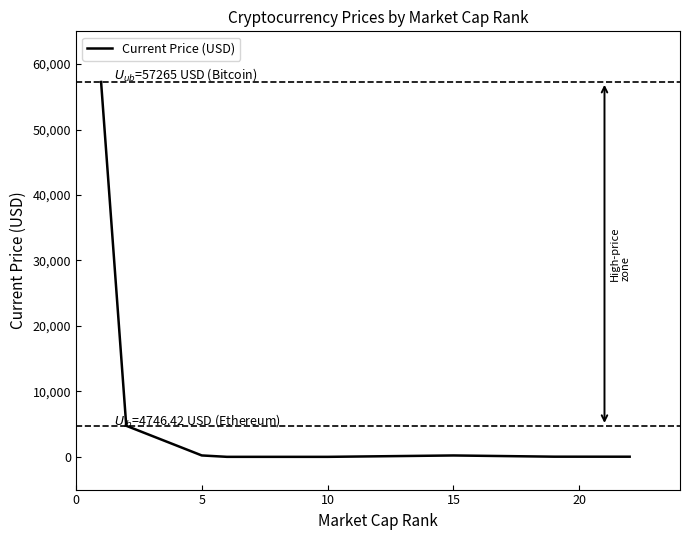

True or false: the data has more than 0 interior local peaks.

True